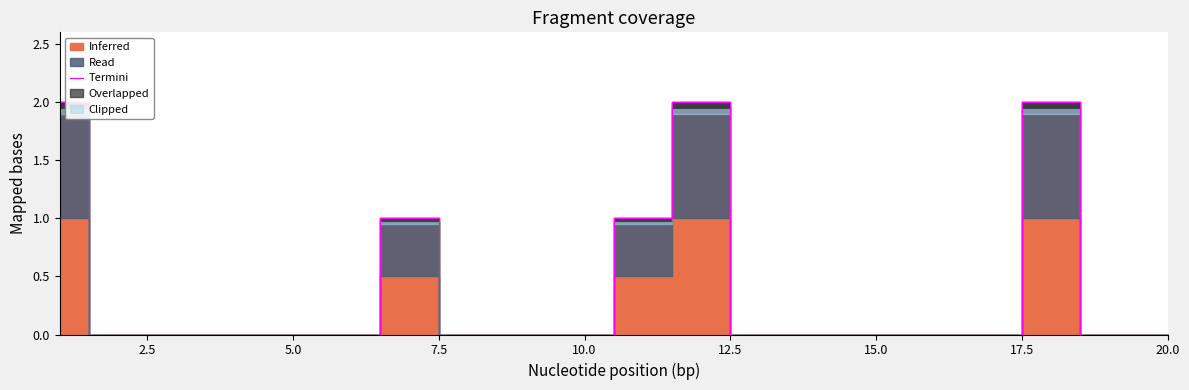

The Termini series shows -1 at 20.0. True or false?

False